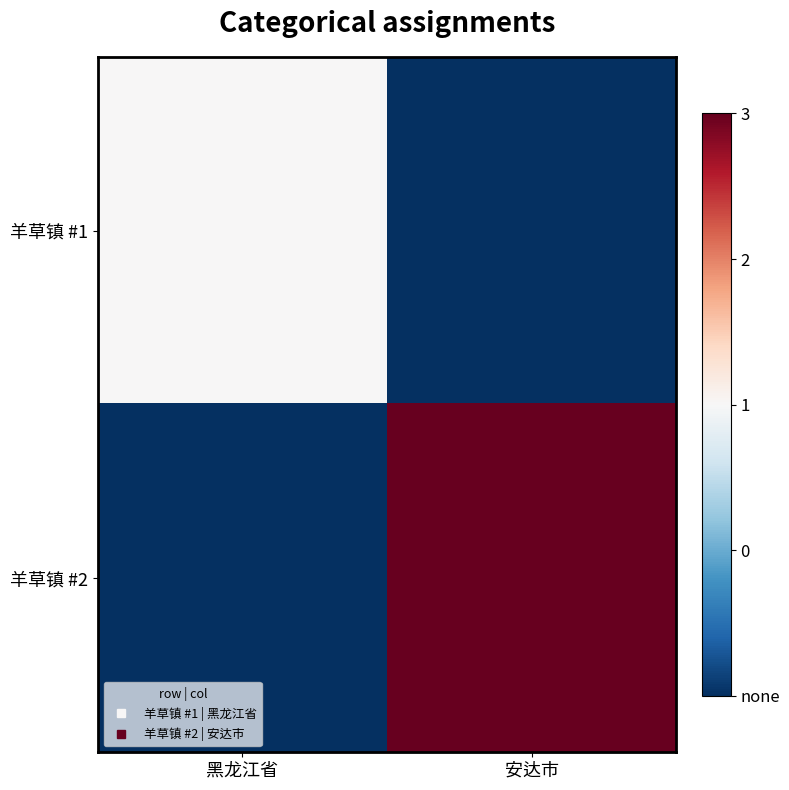

At how many categories does at least one series exceed 0?

2